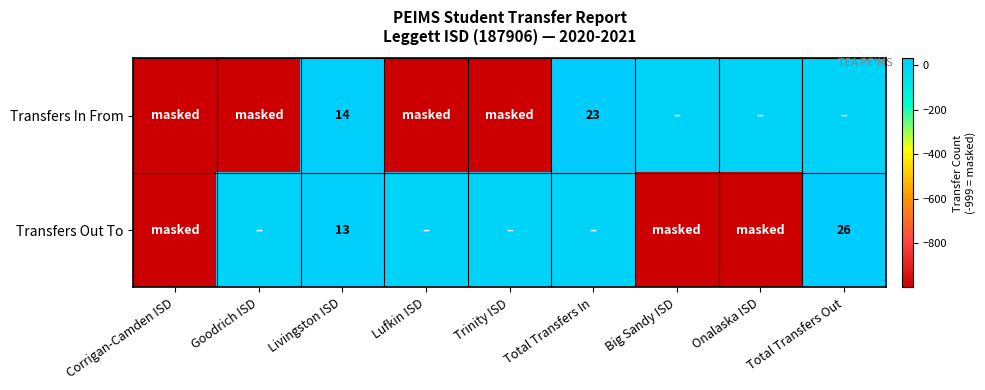

The value of Transfers Out To at Total Transfers Out is 26. True or false?

True